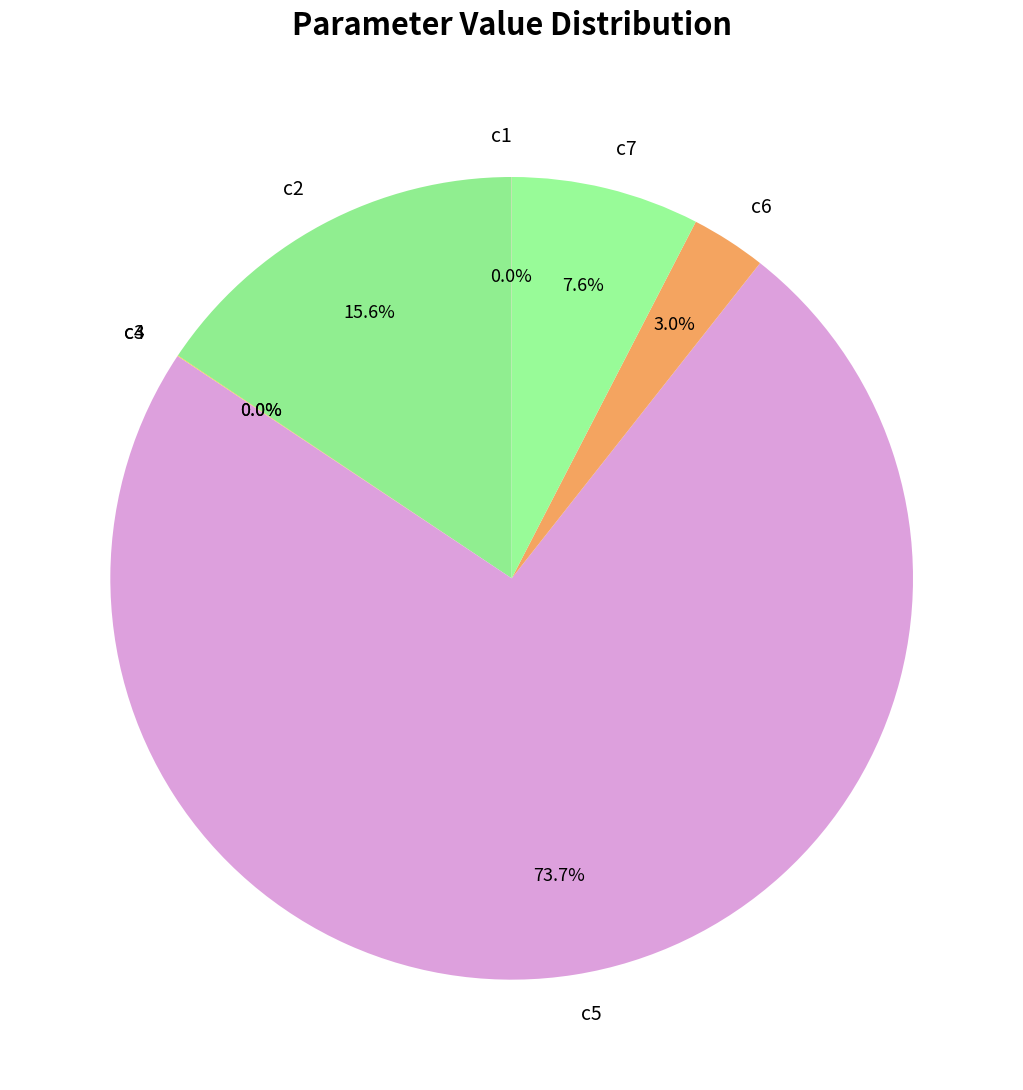

To the nearest percent, what is the difference between the largest and smallest slice percentages?

74%